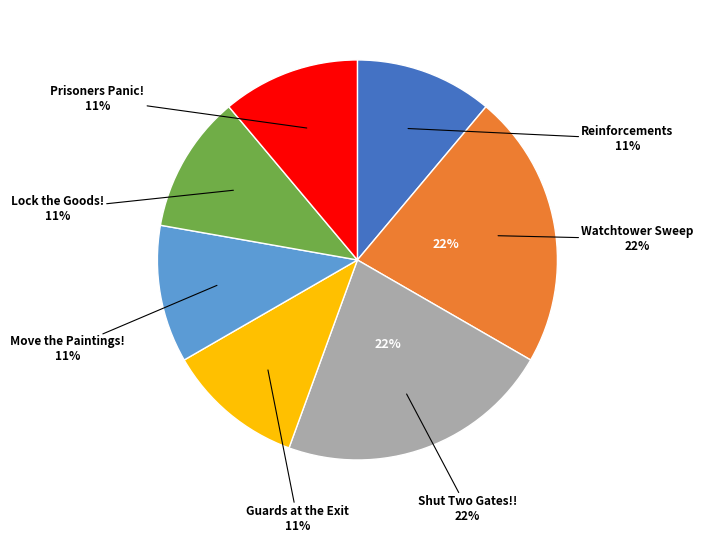

Does any single category account for the majority?

No